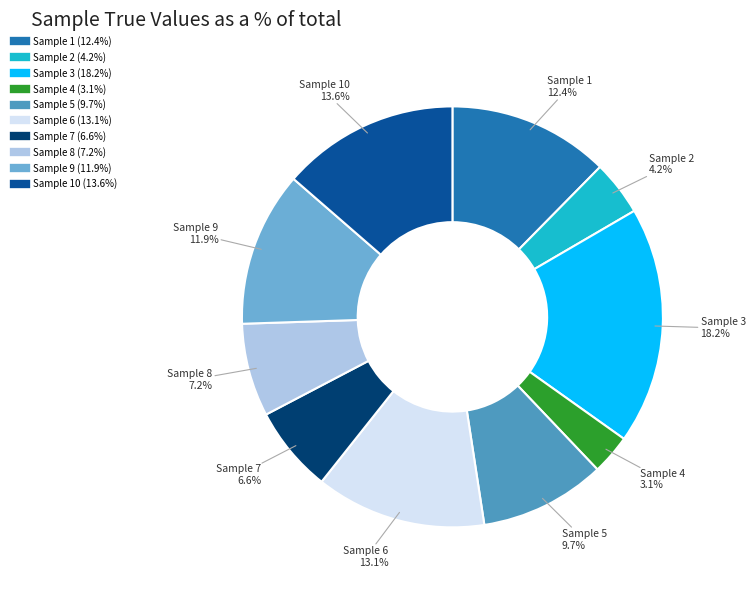

Is there a majority slice in this chart?

No